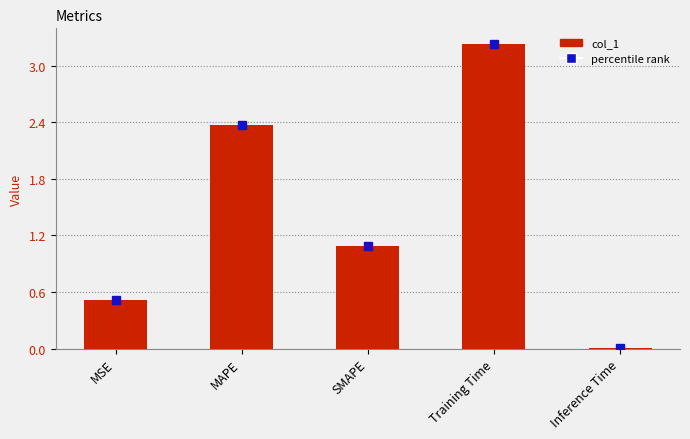

What is the sum of all values?

7.2